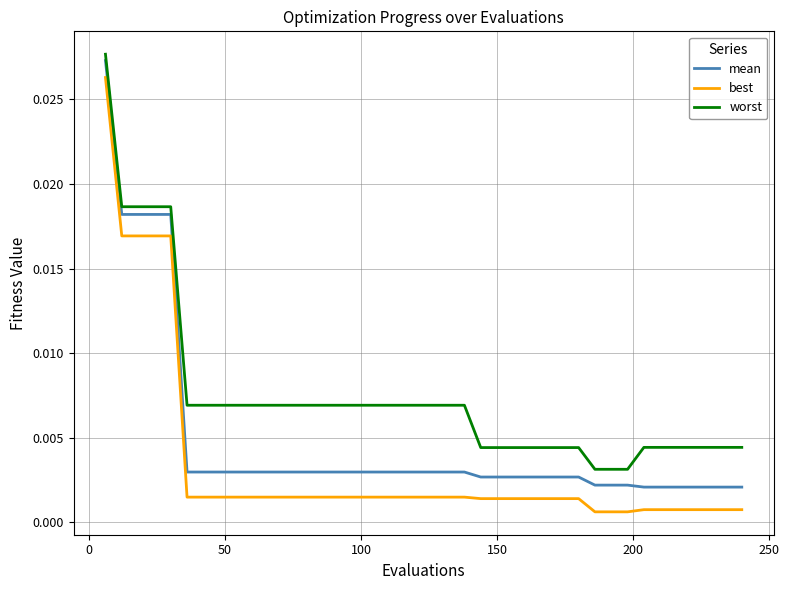

Rank the series by their average value, from highest to lowest.

worst, mean, best